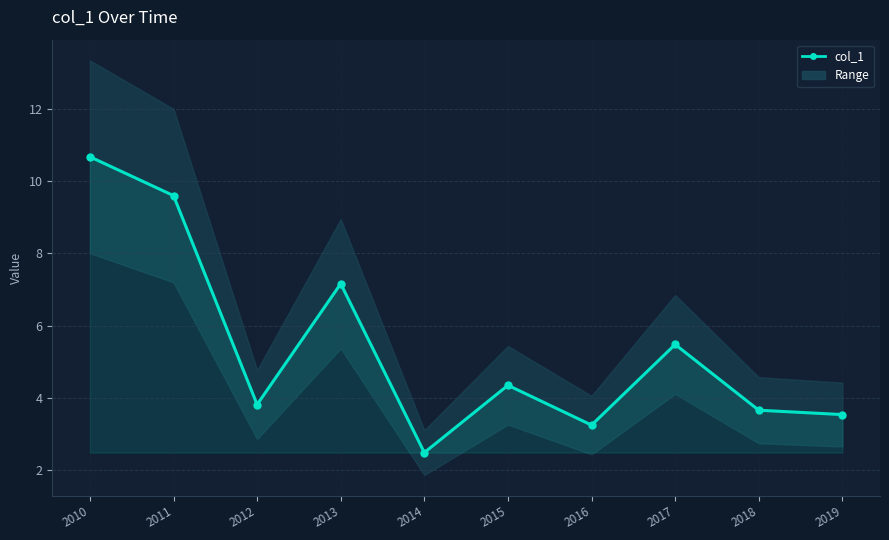

What is the sum of the values at 2011 and 2014?

12.1